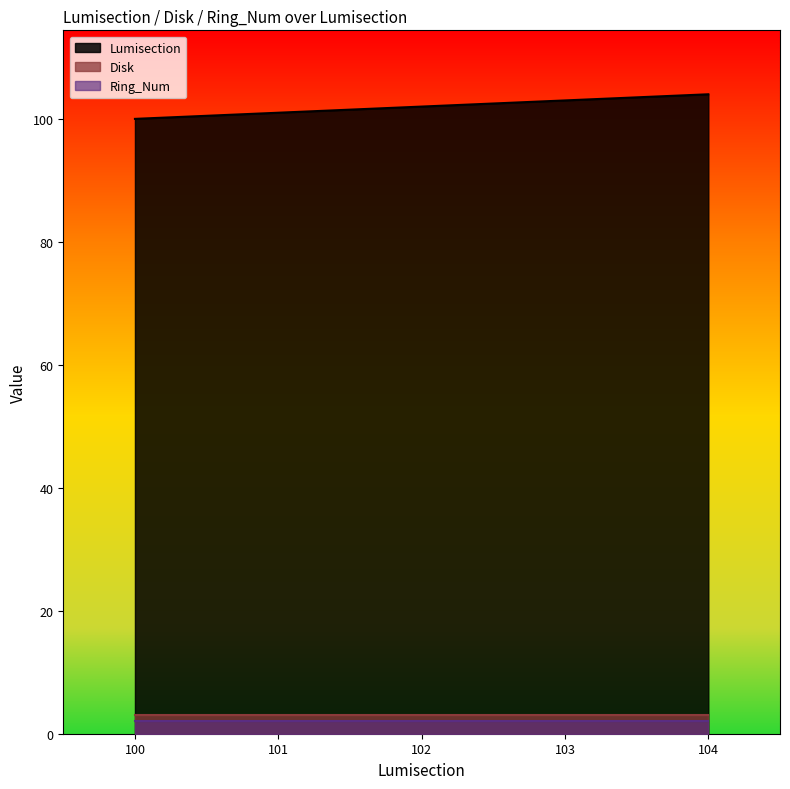

True or false: Ring_Num has more than 0 points higher than both neighbors.

False